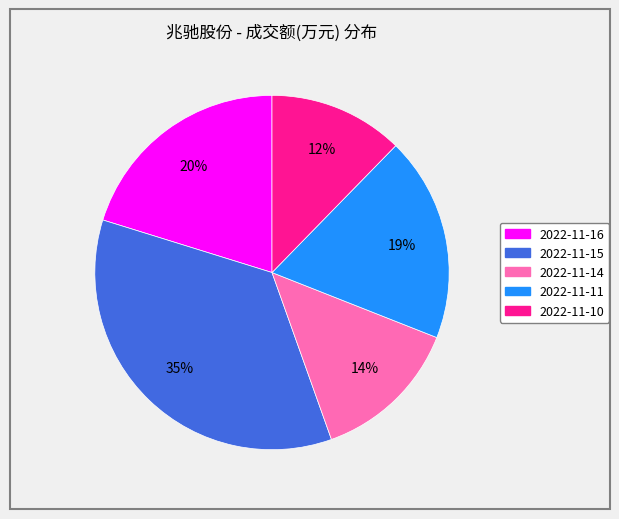

What percentage is the 2022-11-14 slice, to the nearest percent?

14%